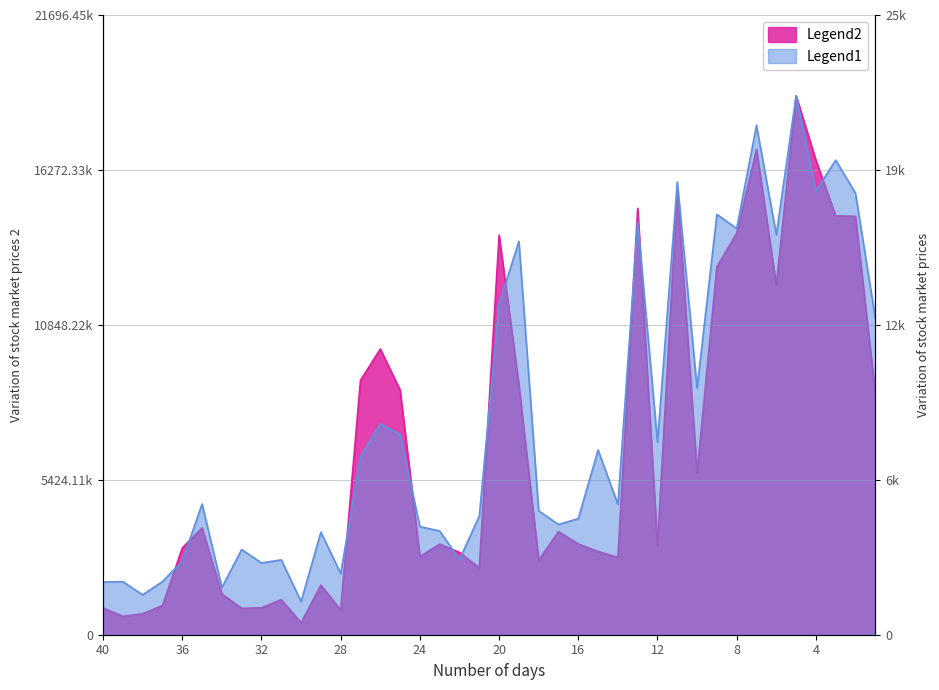

True or false: Volume and TOTAL_TRADES intersect in this chart.

False